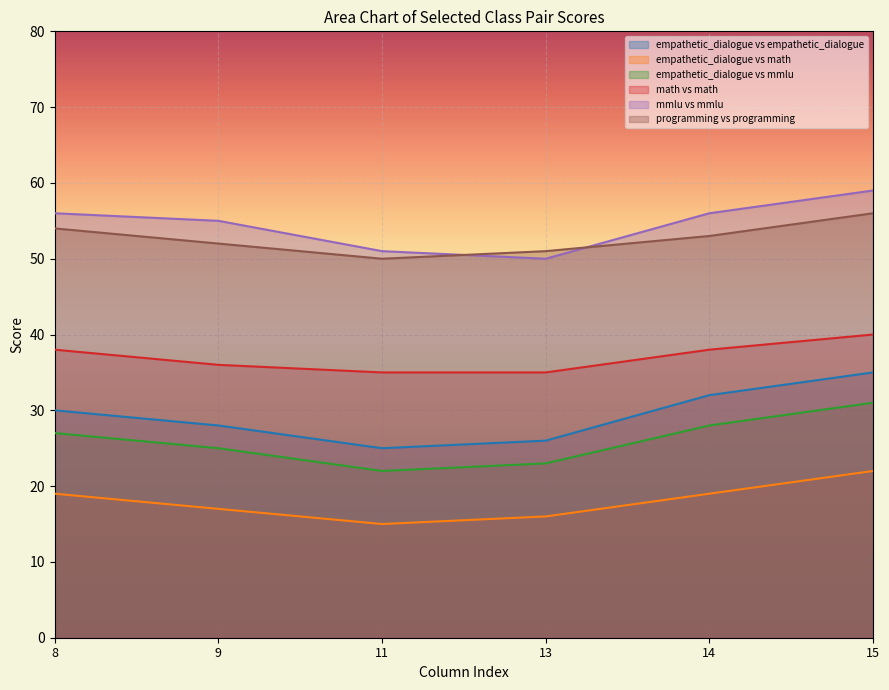

At which label is empathetic_dialogue vs mmlu closest to 26?

8